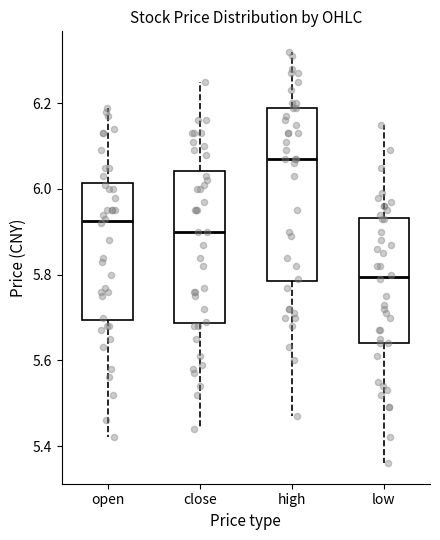

Which box's median line is the lowest?

low